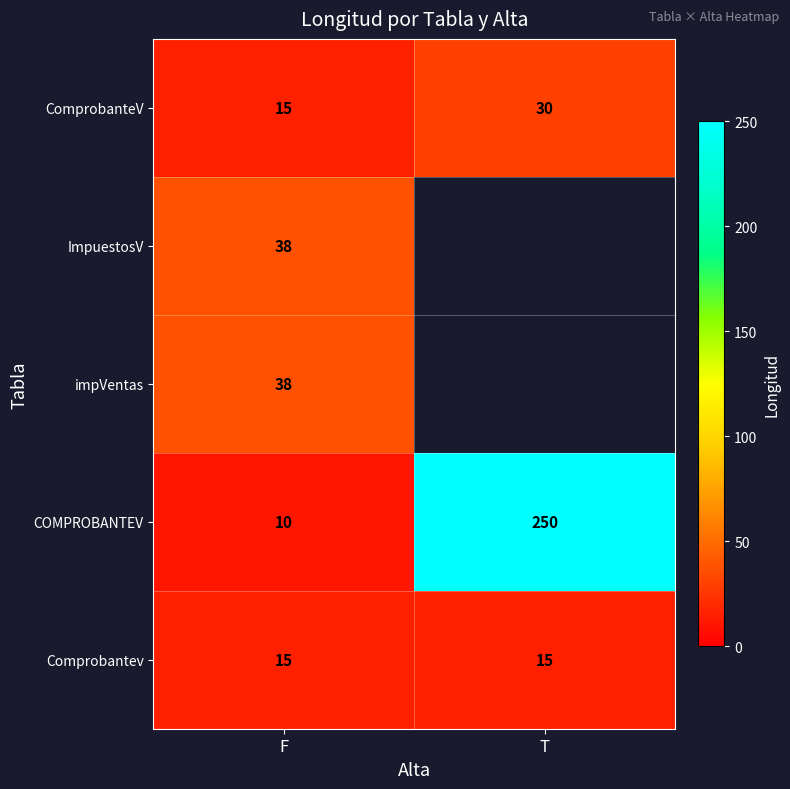

How many categories are shown in the chart?

2